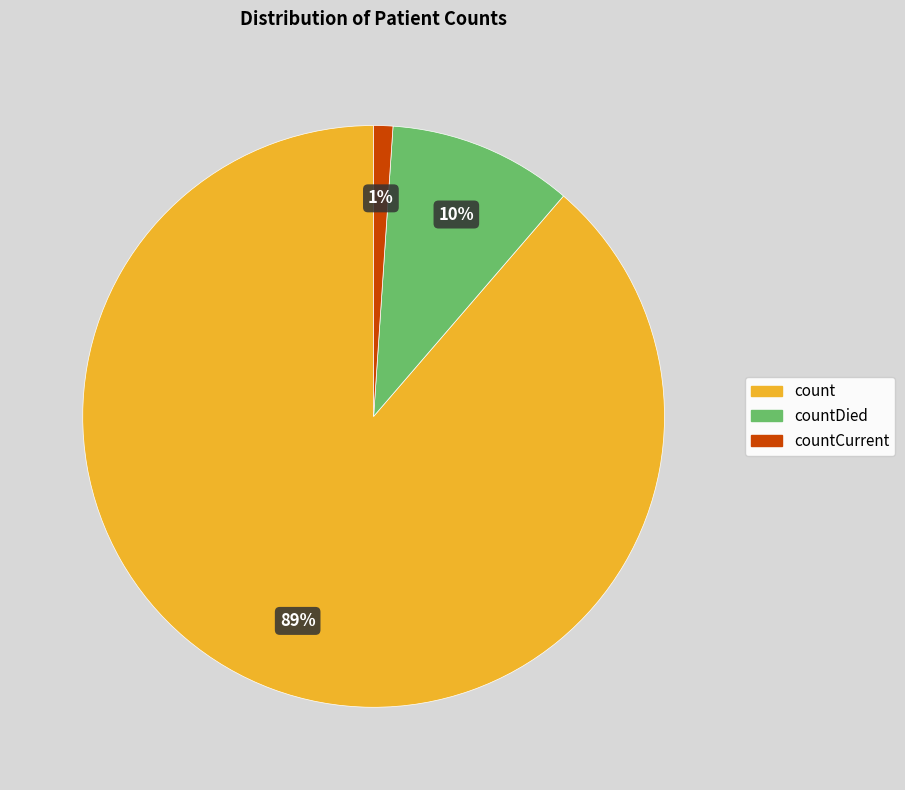

Do count and countCurrent together represent more than half of the pie?

Yes